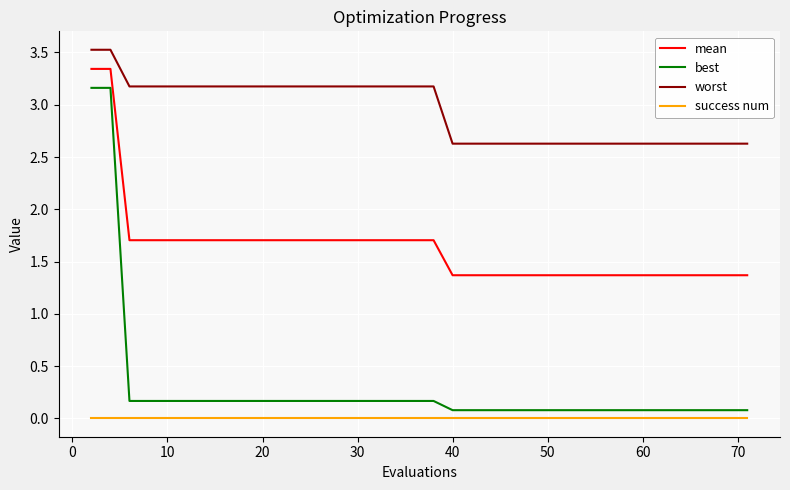

True or false: worst and mean cross at least once.

False